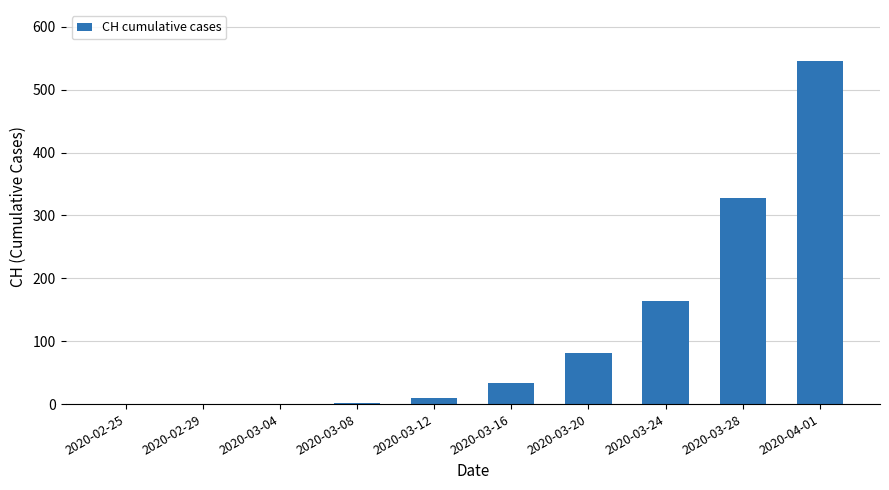

Which category has the highest value across all series?

2020-04-01